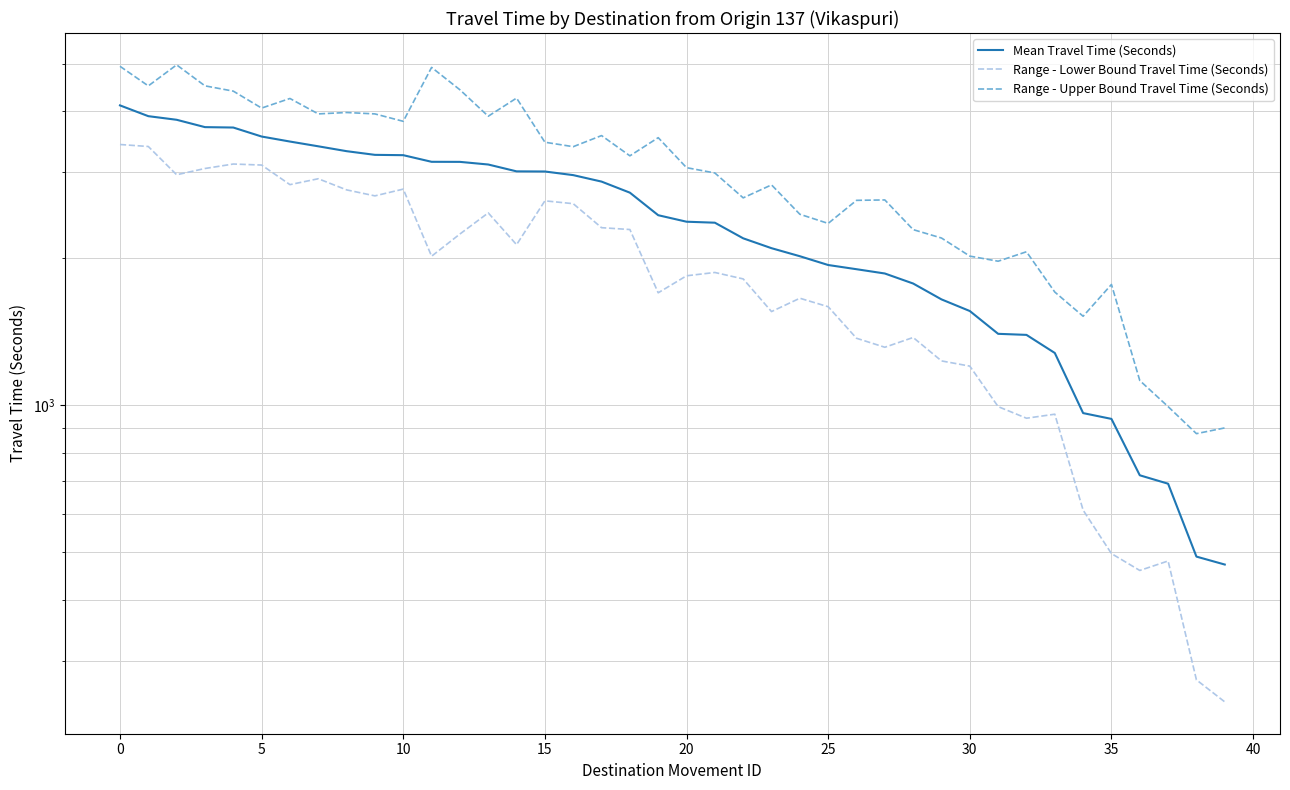

List the series in order of their peak value, lowest first.

Range - Lower Bound Travel Time (Seconds), Mean Travel Time (Seconds), Range - Upper Bound Travel Time (Seconds)